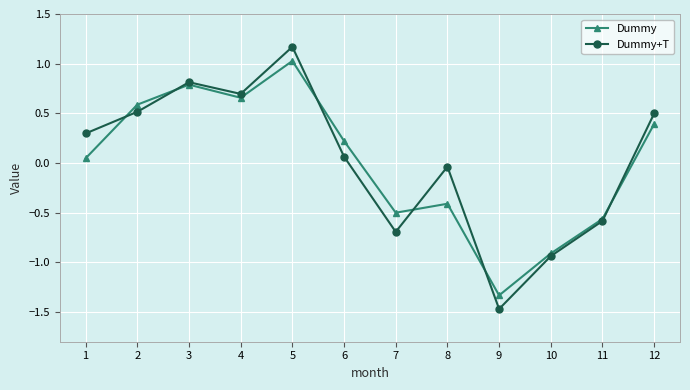

The Dummy+T series shows 0.5 at 2. True or false?

True